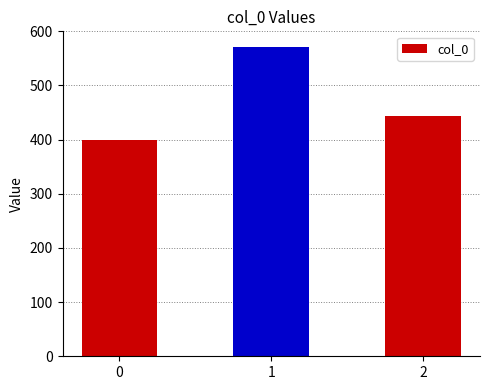

Does the chart contain stacked bars?

No